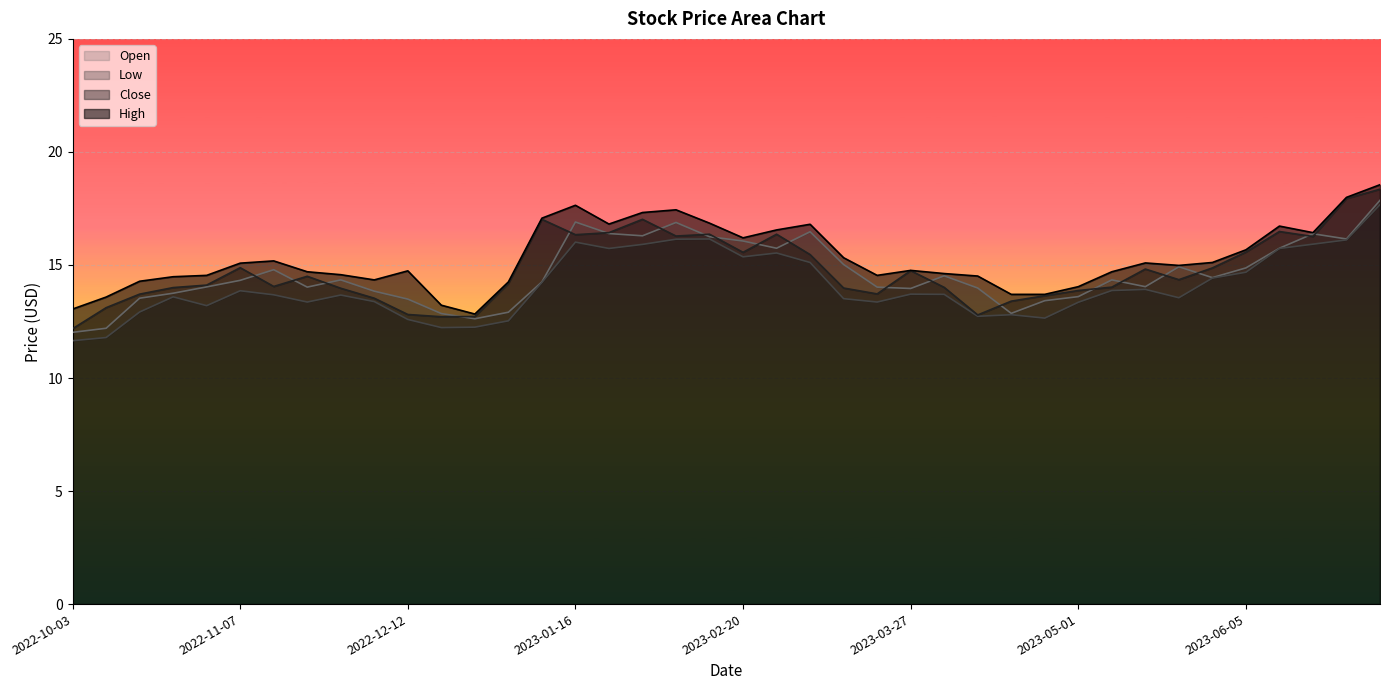

Reading left to right, extract all data points from this chart.

High: 13.1	13.6	14.3	14.5	14.5	15.1	15.2	14.7	14.6	14.3	14.7	13.2	12.8	14.2	17.1	17.6	16.8	17.3	17.4	16.9	16.2	16.6	16.8	15.3	14.5	14.8	14.6	14.5	13.7	13.7	14.0	14.7	15.1	15.0	15.1	15.7	16.7	16.4	18.0	18.6
Close: 12.2	13.1	13.7	14.0	14.1	14.9	14.1	14.5	14.0	13.5	12.8	12.7	12.7	14.2	17.0	16.3	16.4	17.0	16.3	16.4	15.6	16.4	15.5	14.0	13.7	14.8	14.0	12.8	13.4	13.6	13.9	14.0	14.8	14.3	14.9	15.6	16.5	16.3	17.9	18.4
Low: 11.7	11.8	12.9	13.6	13.2	13.9	13.7	13.4	13.7	13.4	12.6	12.2	12.2	12.5	14.2	16.0	15.7	15.9	16.1	16.1	15.4	15.5	15.1	13.5	13.4	13.7	13.7	12.7	12.8	12.7	13.3	13.9	13.9	13.6	14.4	14.7	15.7	15.9	16.1	17.7
Open: 12.0	12.2	13.5	13.8	14.0	14.3	14.8	14.0	14.3	13.8	13.5	12.8	12.6	12.9	14.2	16.9	16.4	16.3	16.9	16.2	16.1	15.7	16.5	15.0	14.0	14.0	14.5	14.0	12.9	13.4	13.6	14.3	14.0	14.9	14.4	14.9	15.7	16.4	16.1	17.9